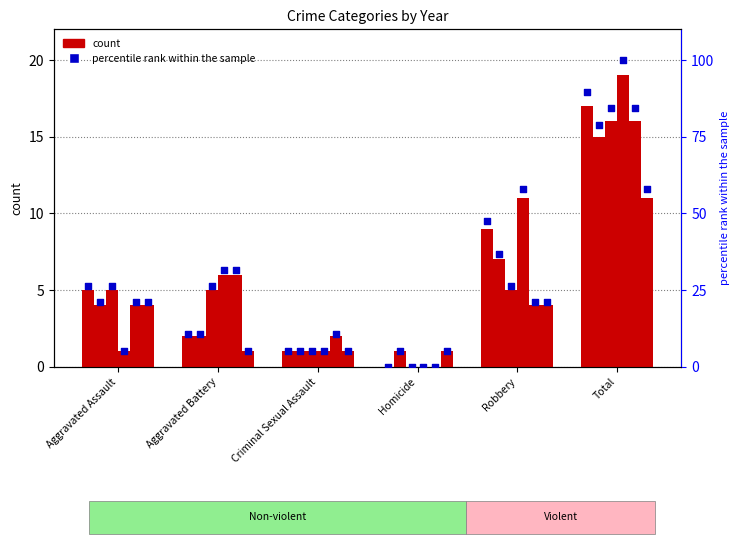

Which series has the largest Y range (max minus min)?

percentile rank within the sample